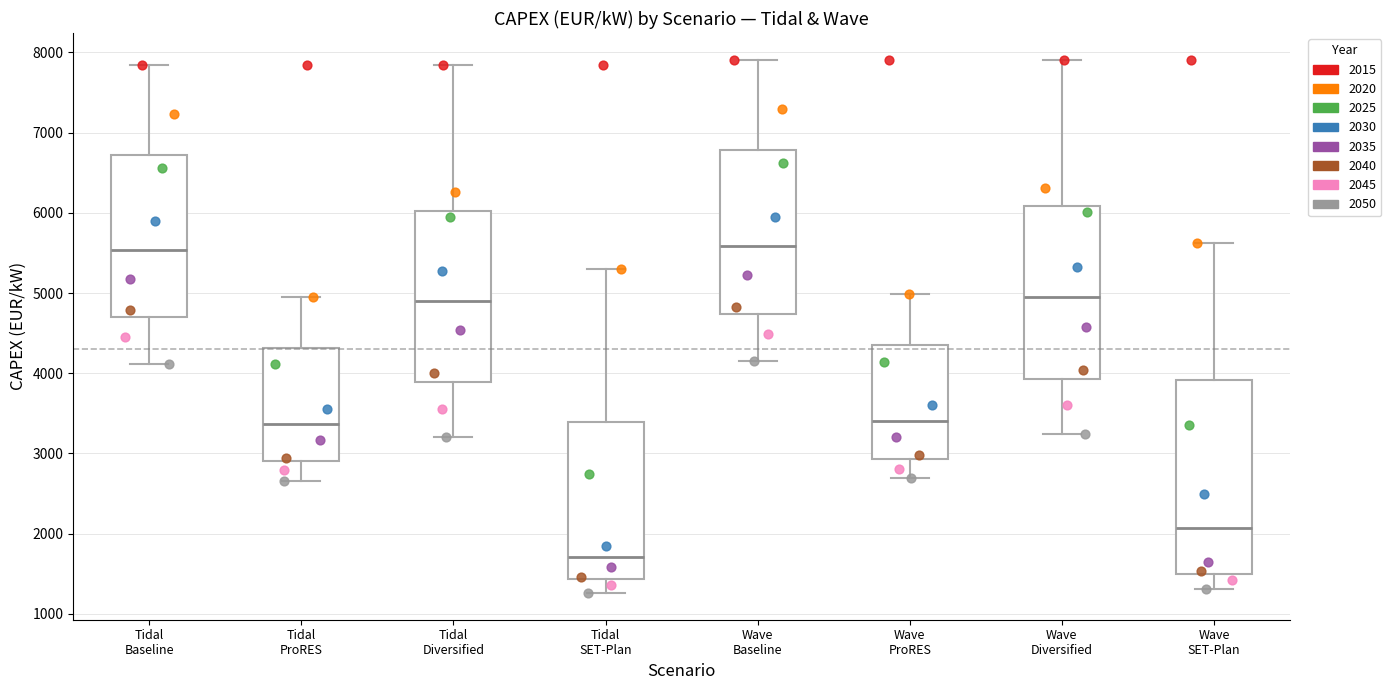

Reading left to right, transcribe this box plot: for each box, give where its median line is, the range the box spans, and where its two whiskers end, as read against the y-axis. The values are not printed on the chart, so give them approximately, as read against the axis.

Tidal Baseline: median 5500, box 4700 to 6700, whiskers 4100 to 7800
Tidal ProRES: median 3400, box 2900 to 4300, whiskers 2700 to 5000
Tidal Diversified: median 4900, box 3900 to 6000, whiskers 3200 to 7800
Tidal SET-Plan: median 1700, box 1400 to 3400, whiskers 1300 to 5300
Wave Baseline: median 5600, box 4700 to 6800, whiskers 4200 to 7900
Wave ProRES: median 3400, box 2900 to 4400, whiskers 2700 to 5000
Wave Diversified: median 5000, box 3900 to 6100, whiskers 3200 to 7900
Wave SET-Plan: median 2100, box 1500 to 3900, whiskers 1300 to 5600